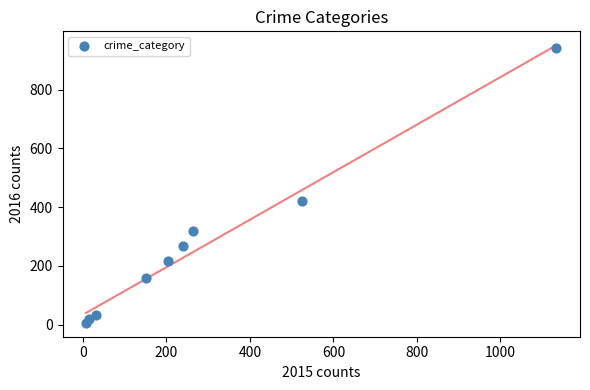

What Y value in the scatter plot is closest to 473?

420